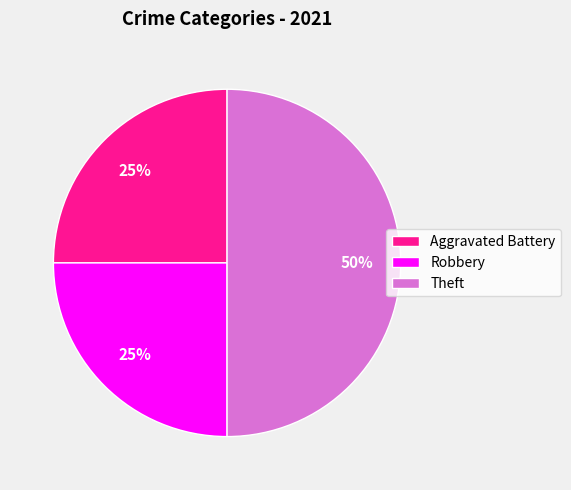

Do Theft and Aggravated Battery together represent more than half of the pie?

Yes